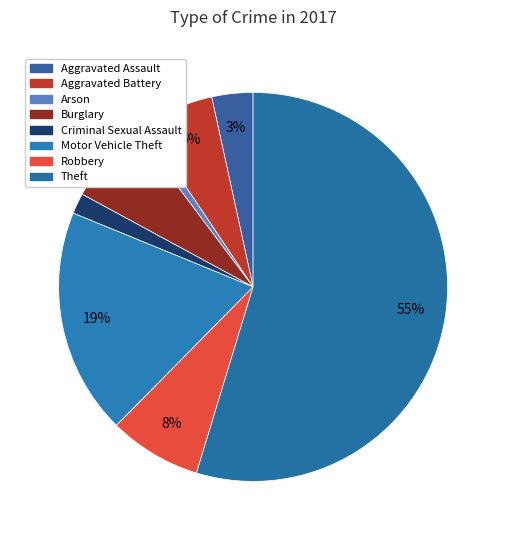

Is there a majority slice in this chart?

Yes